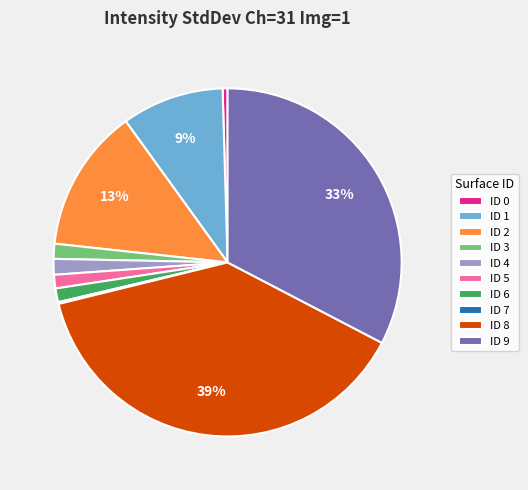

Is there a majority slice in this chart?

No